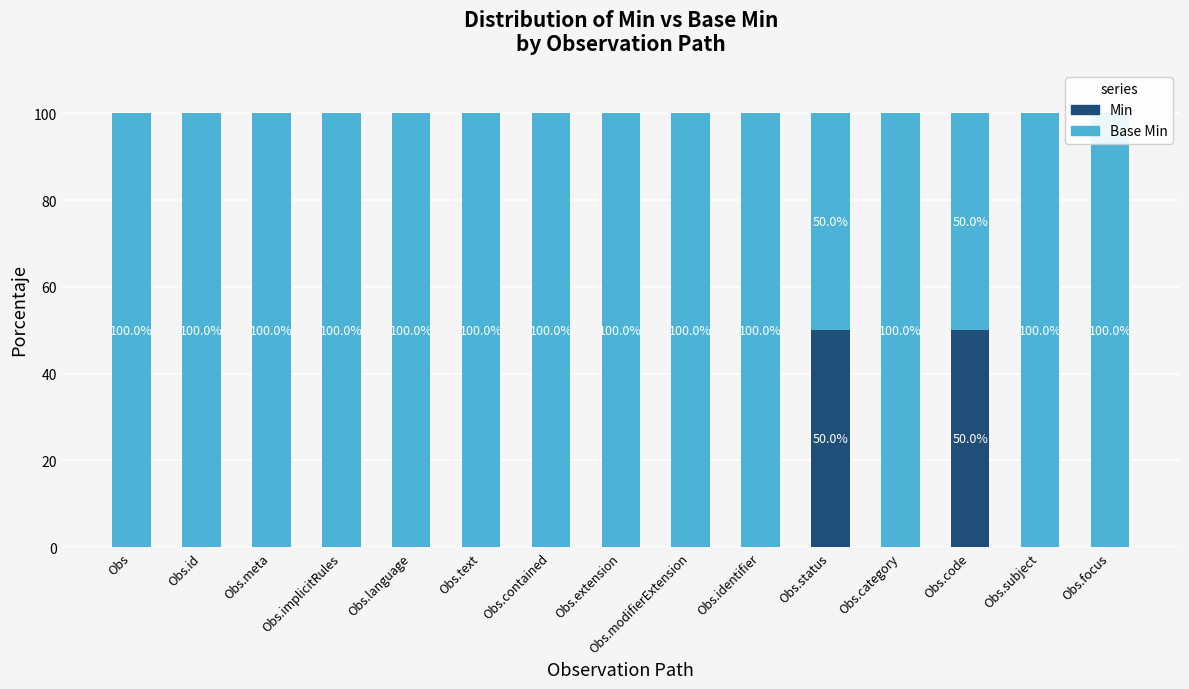

What is the approximate value of Base Min at Obs.code?

50